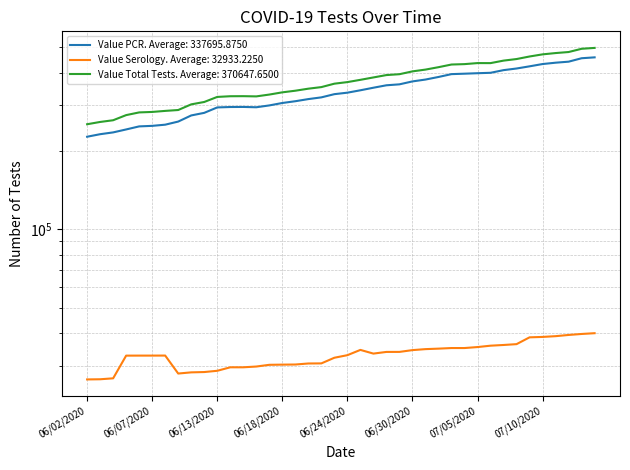

How many lines are shown in the chart?

3